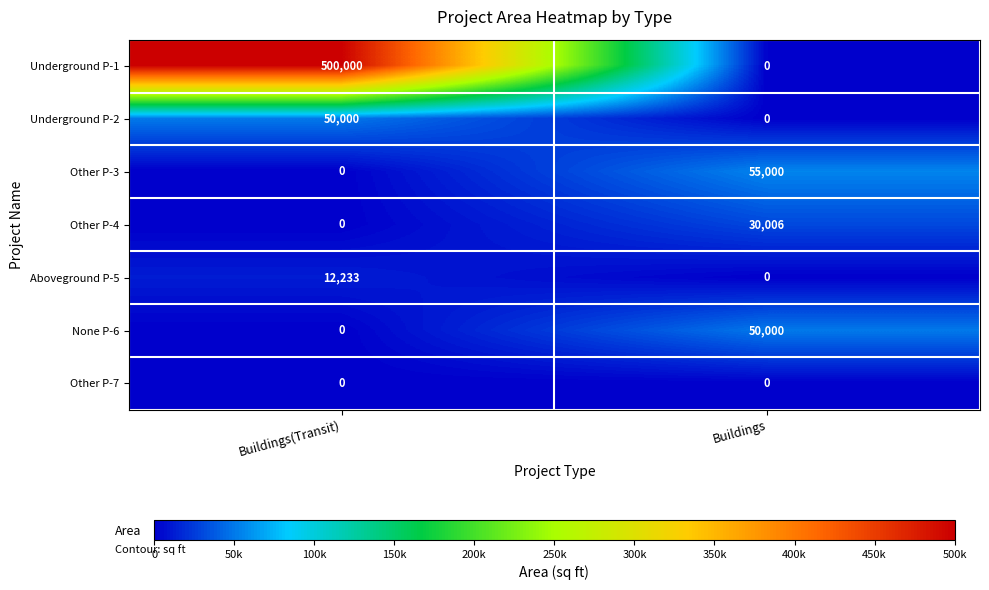

Which category has the highest value across all series?

Buildings(Transit)